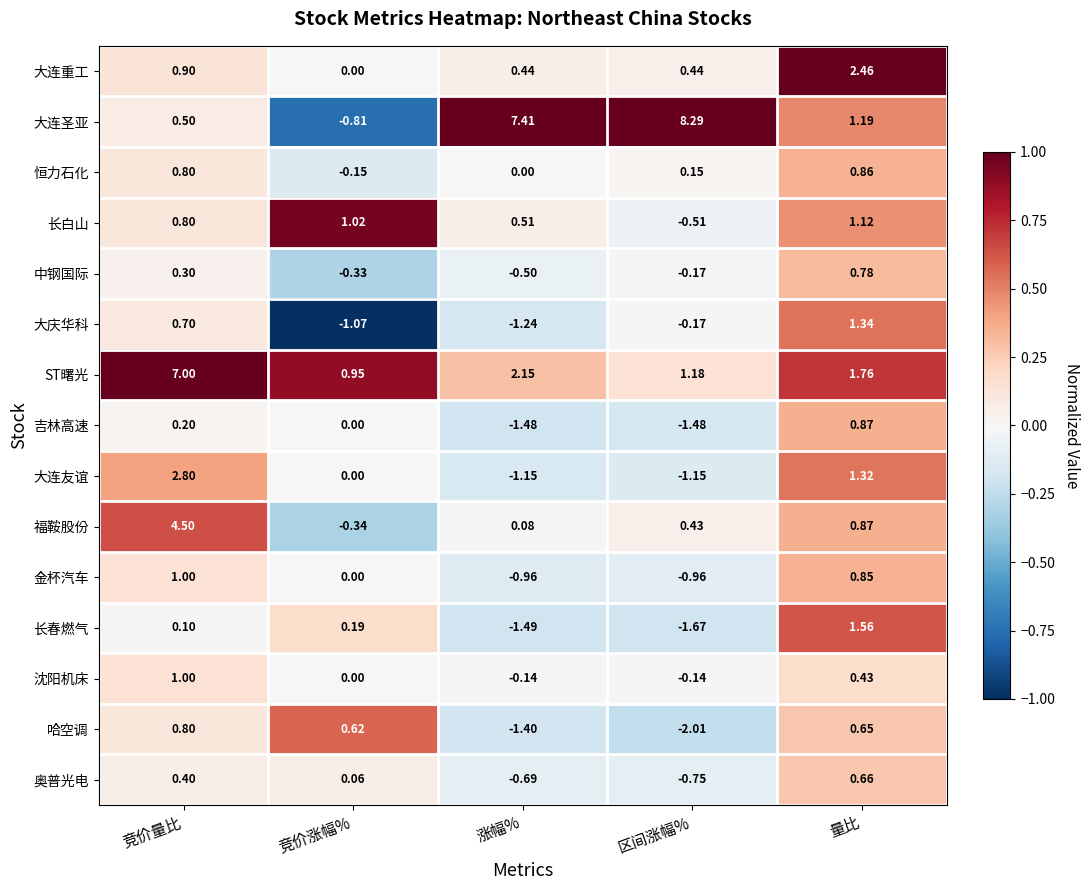

Between 竞价量比 and 量比, which series saw the biggest shift?

ST曙光